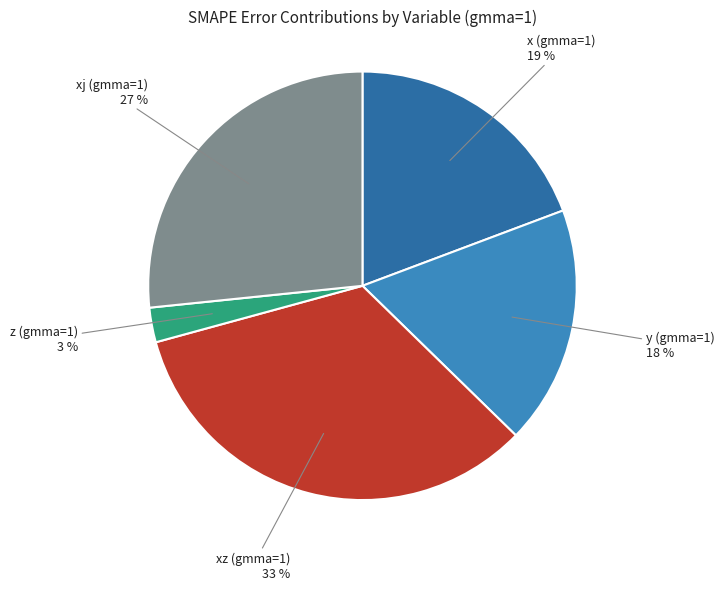

To the nearest percent, what portion does x (gmma=1) represent?

19%